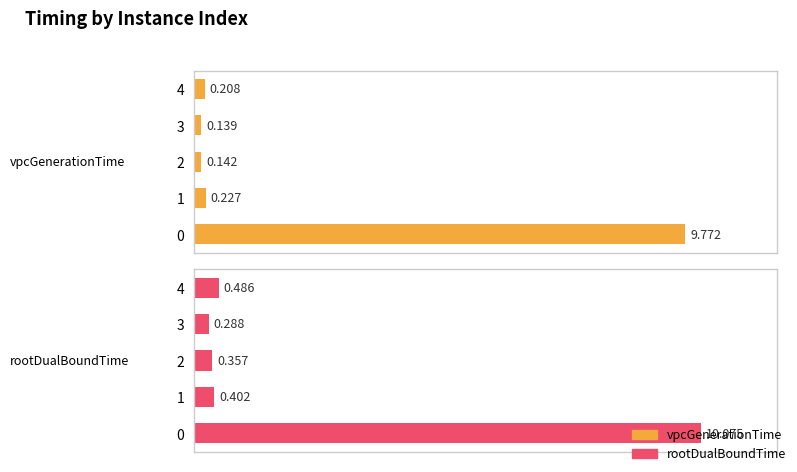

Which series has the largest total across all categories?

rootDualBoundTime